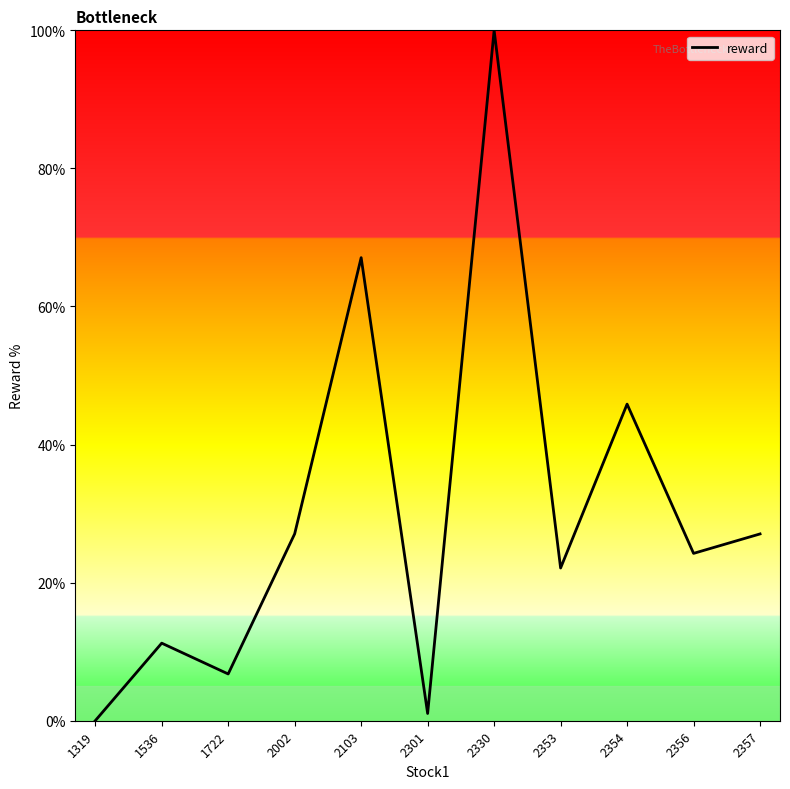

Read the value at 2356.

24.2